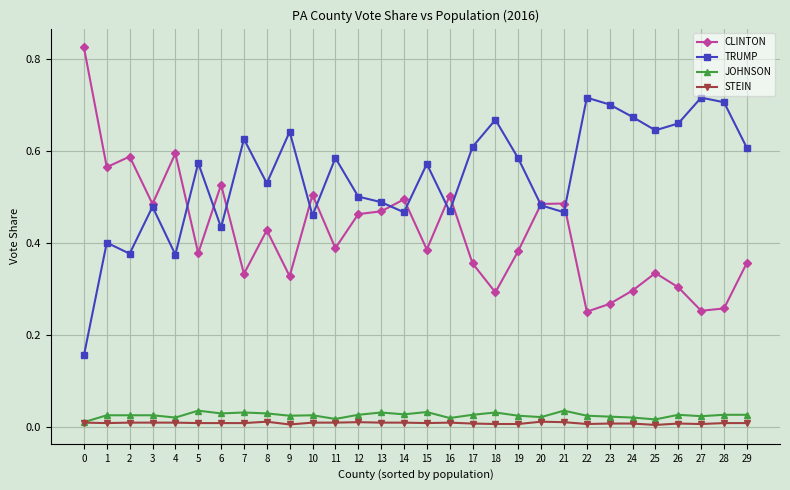

What are all the series names shown in the legend?

CLINTON, TRUMP, JOHNSON, STEIN